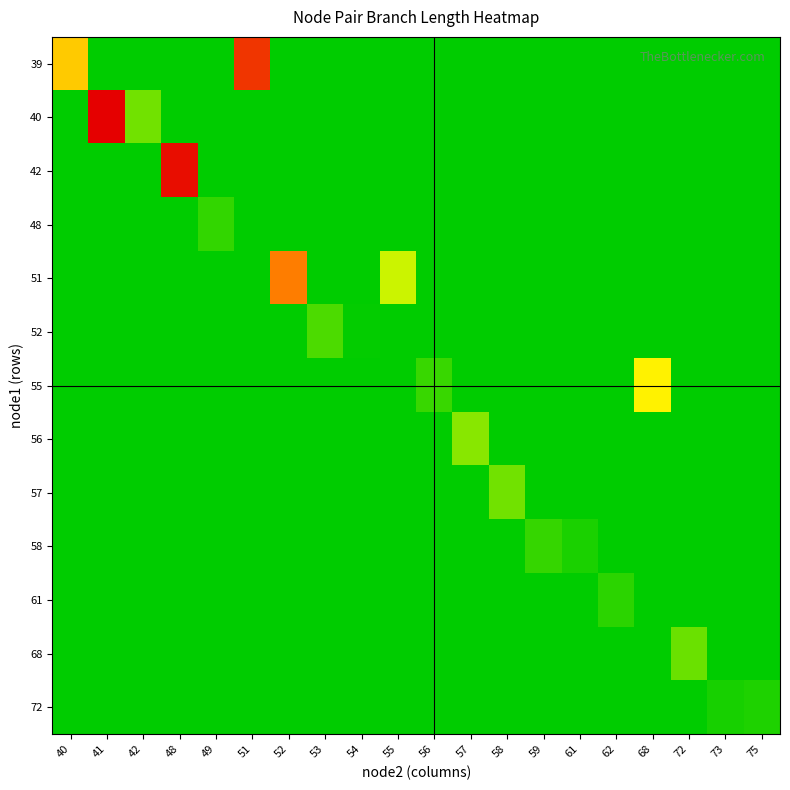

What is the total value across all series at 68?

0.3